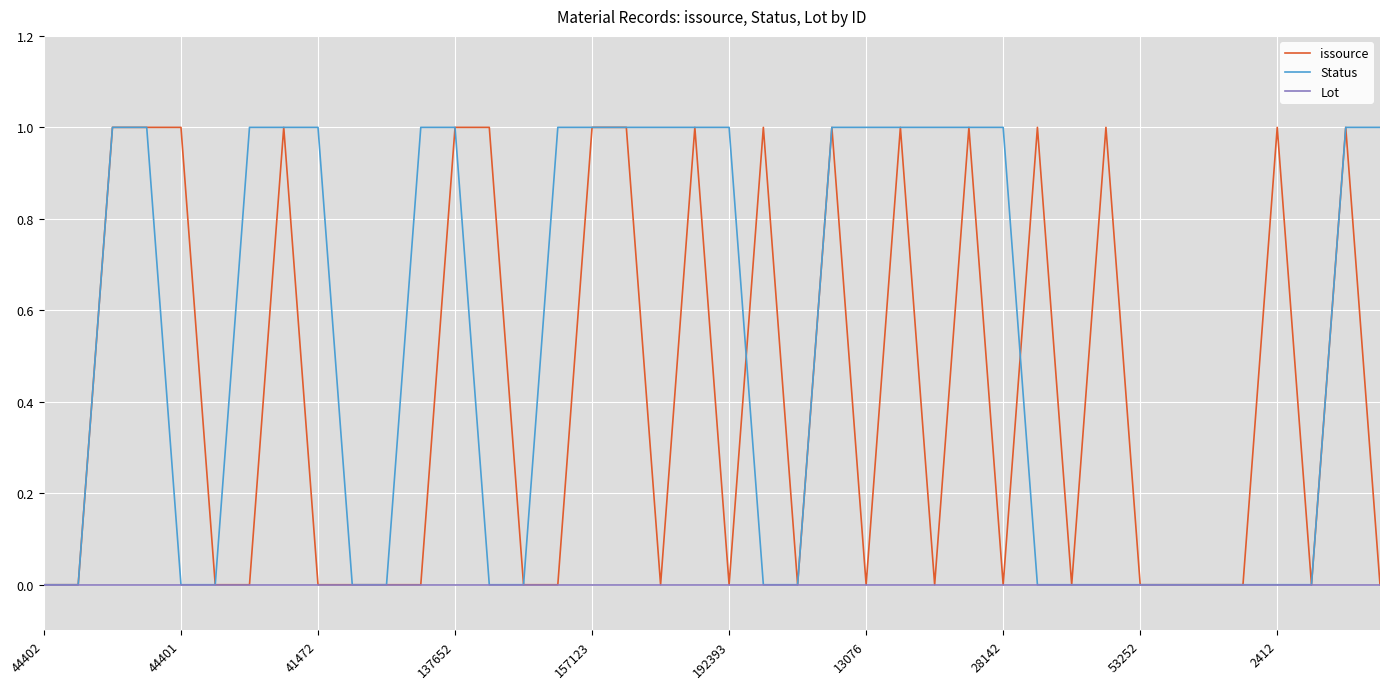

List the series in order of their overall mean, lowest first.

Lot, issource, Status